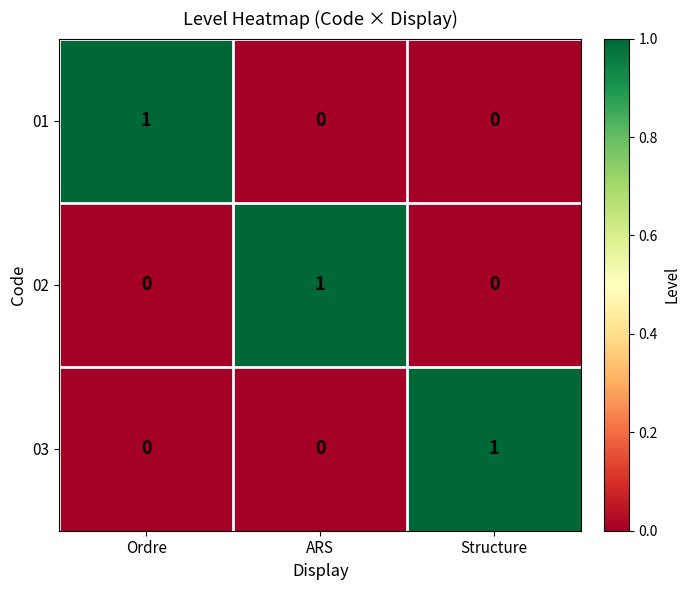

What is the maximum value shown in the chart?

1